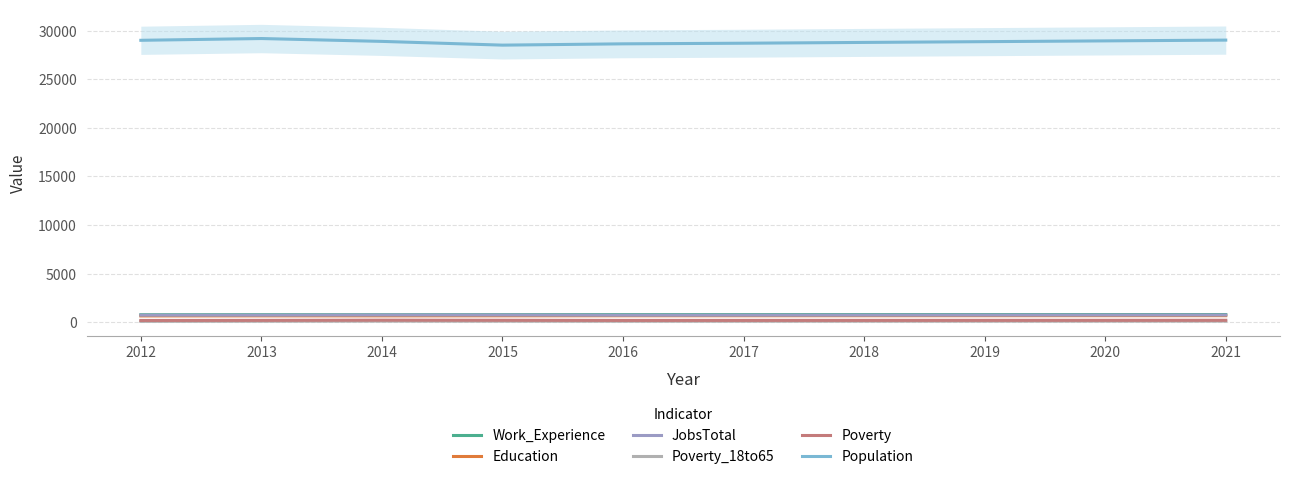

Is it true that Poverty_18to65 equals 123 at 2013?

True